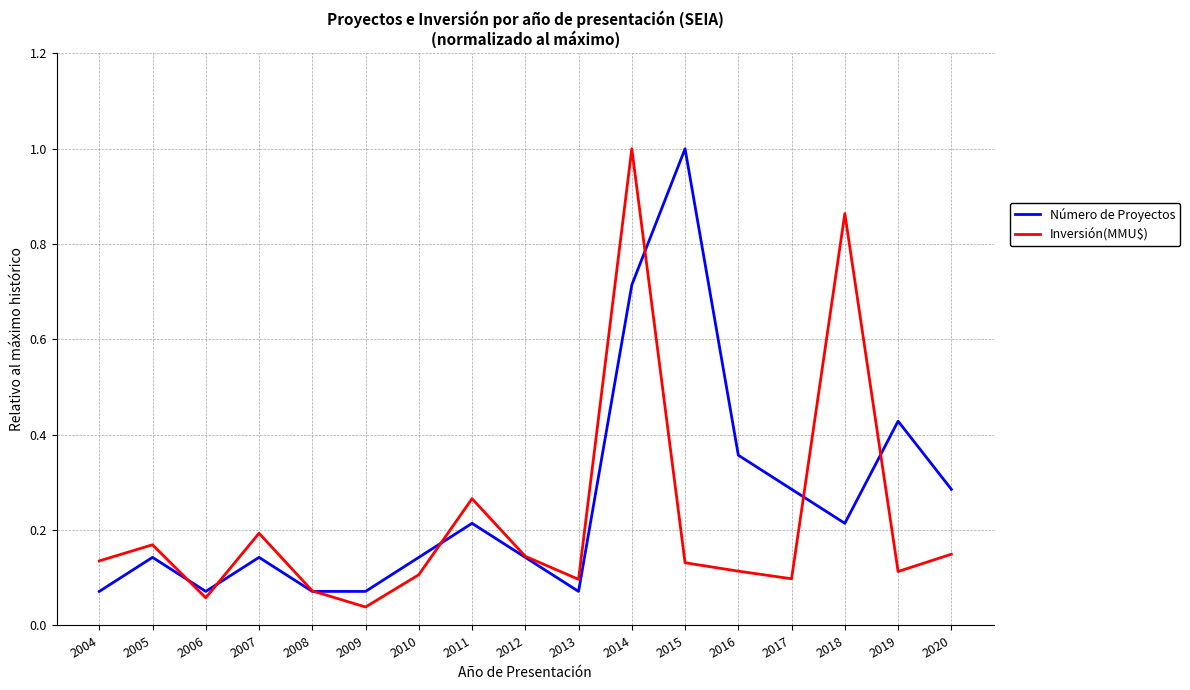

Rank the series at 2019 from highest to lowest value.

Número de Proyectos, Inversión(MMU$)